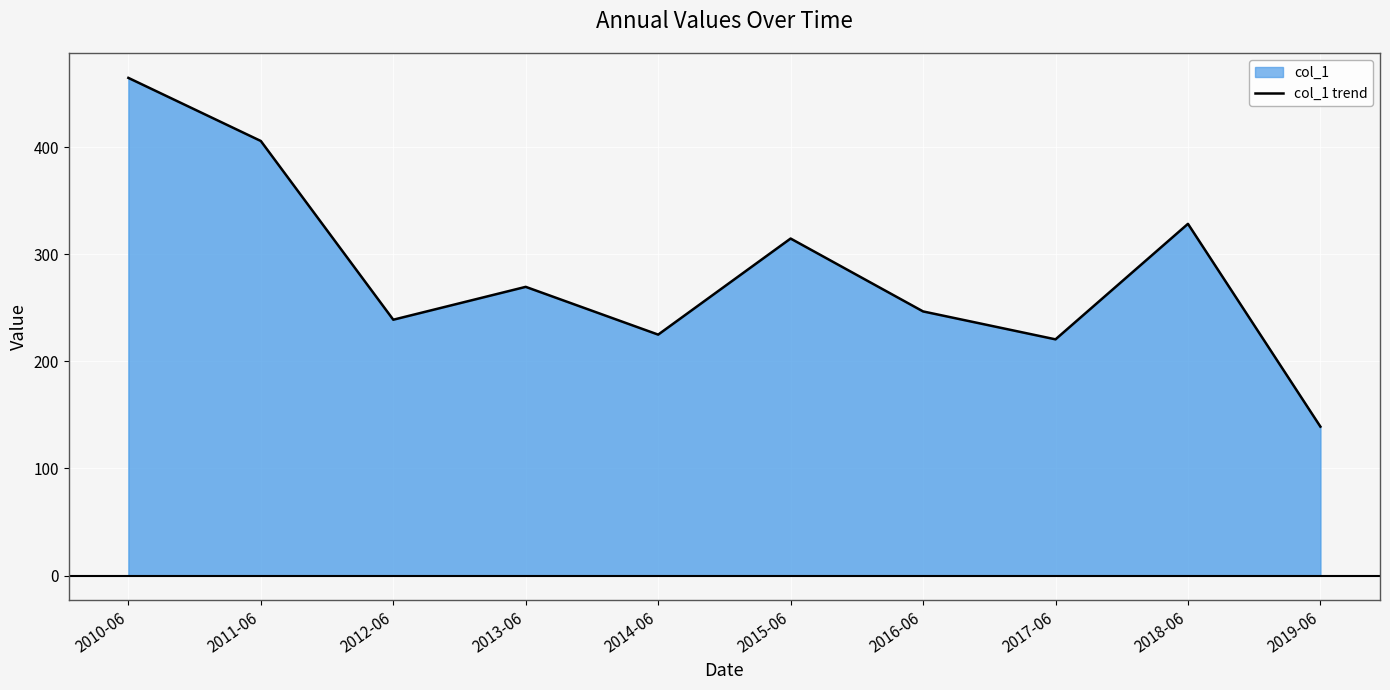

Reading left to right, extract all data points from this chart.

464.6	405.7	238.9	269.6	225.0	314.7	246.6	220.5	328.4	139.0